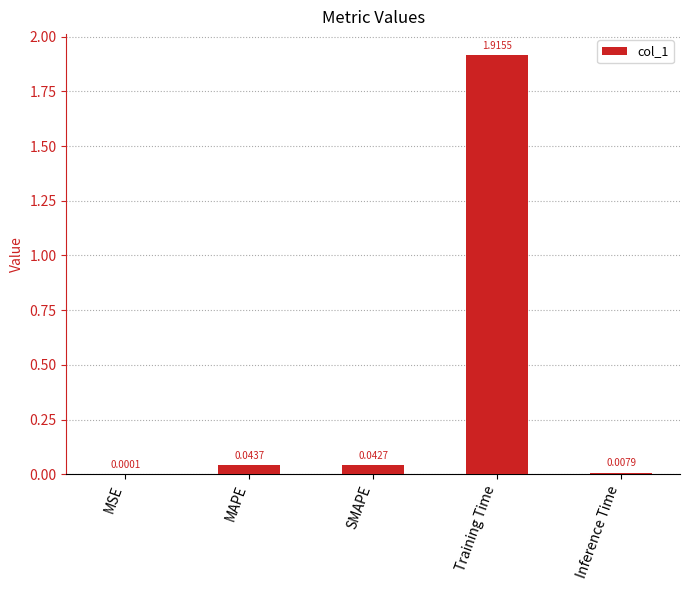

Count the number of categories in the chart.

5